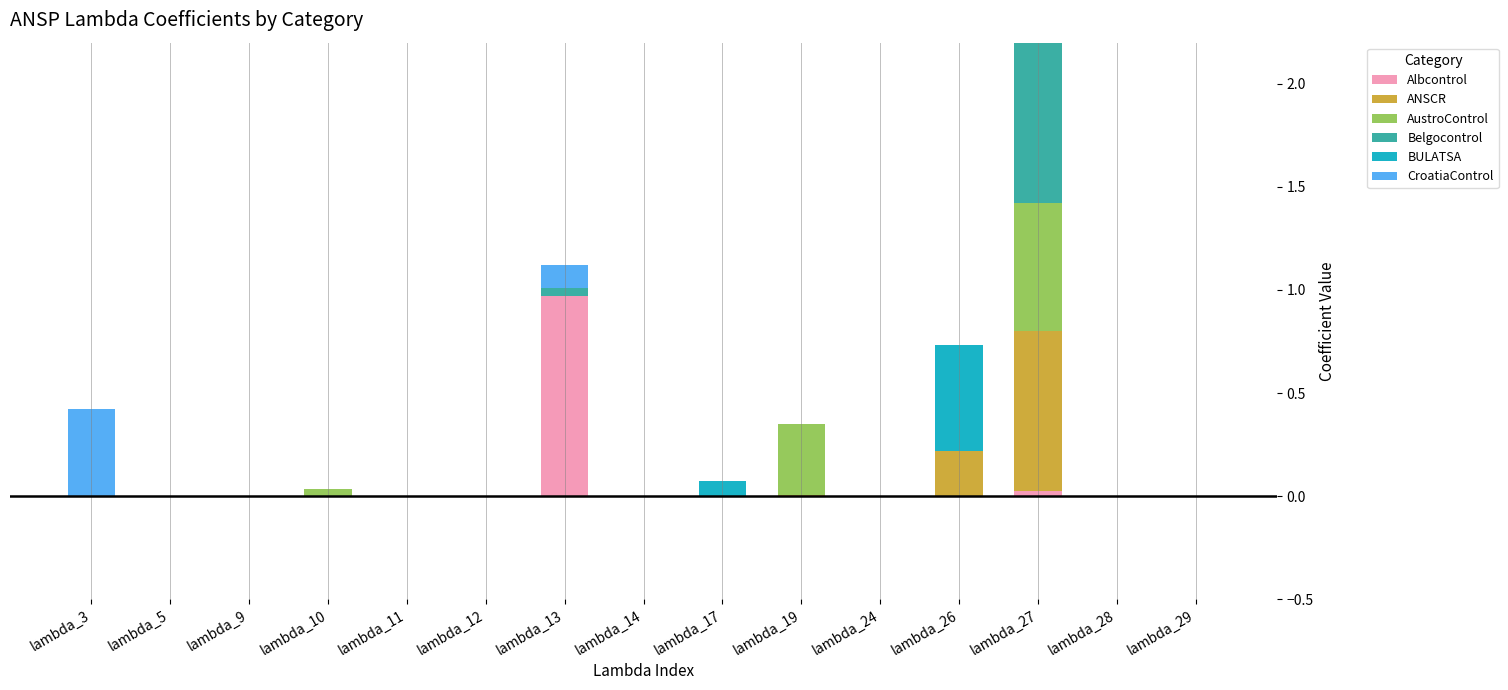

How many values in ANSCR are above zero?

3